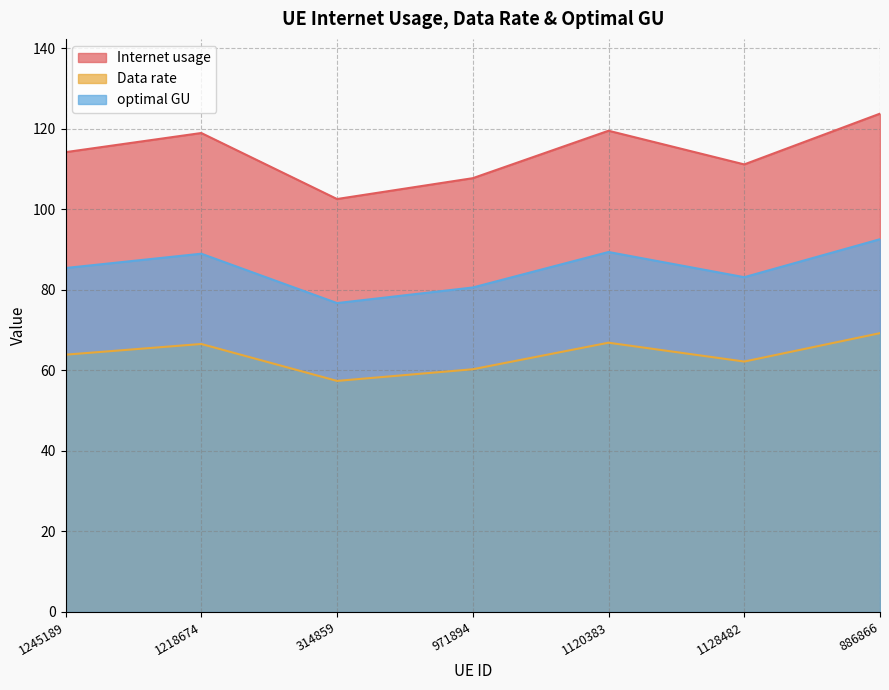

What is the difference between the second highest and second lowest values in the optimal GU series?

8.8